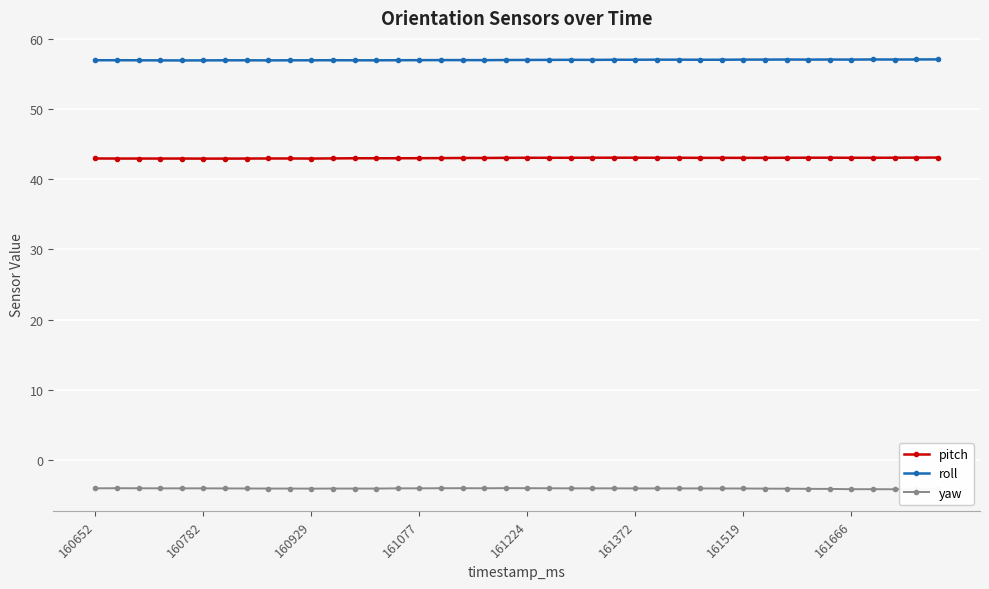

Where does the pitch series first go above 43?

17